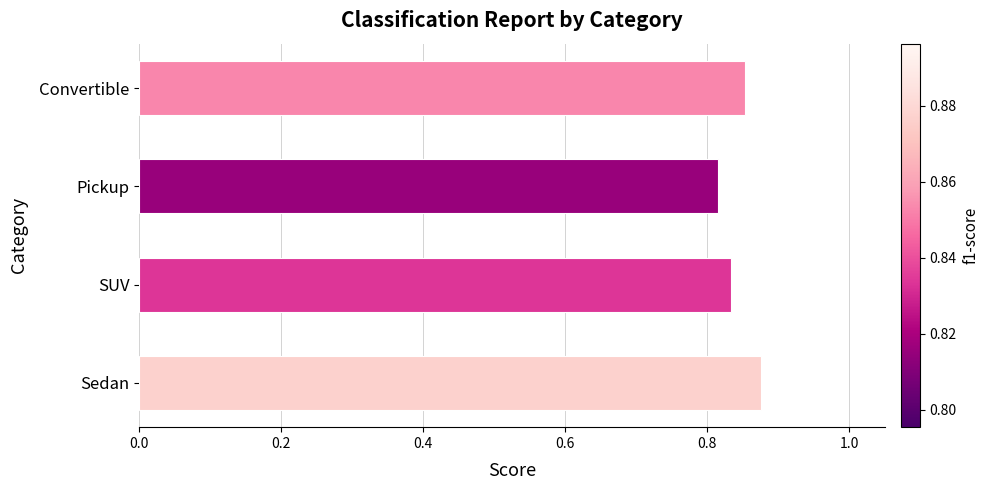

What position from the top is Convertible?

1